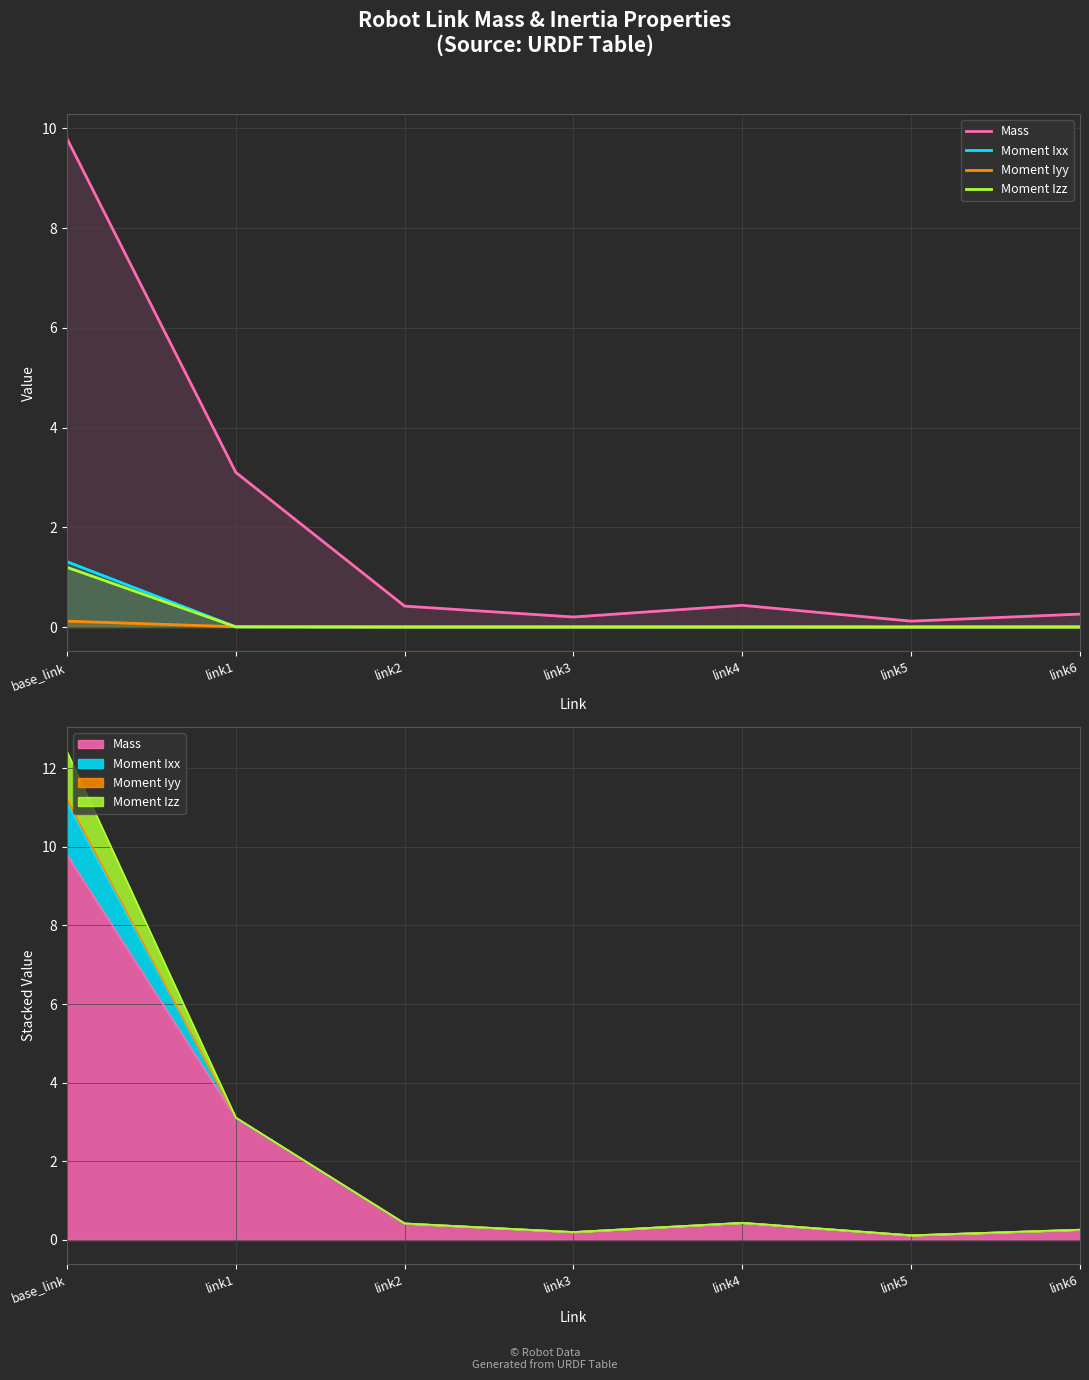

What is the label of the 2nd point from the right?

link5